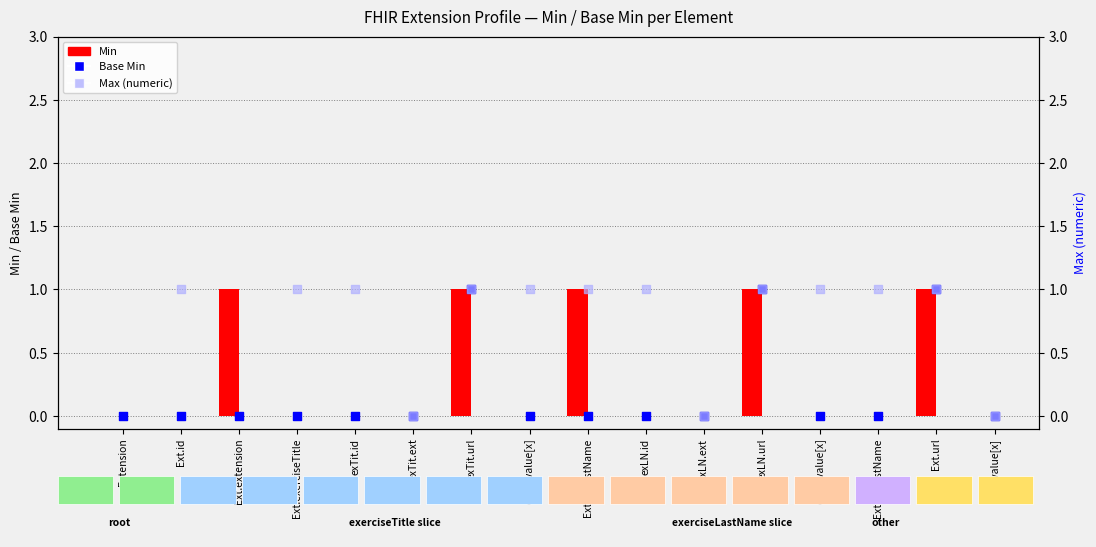

Which series has the largest total across all categories?

Min